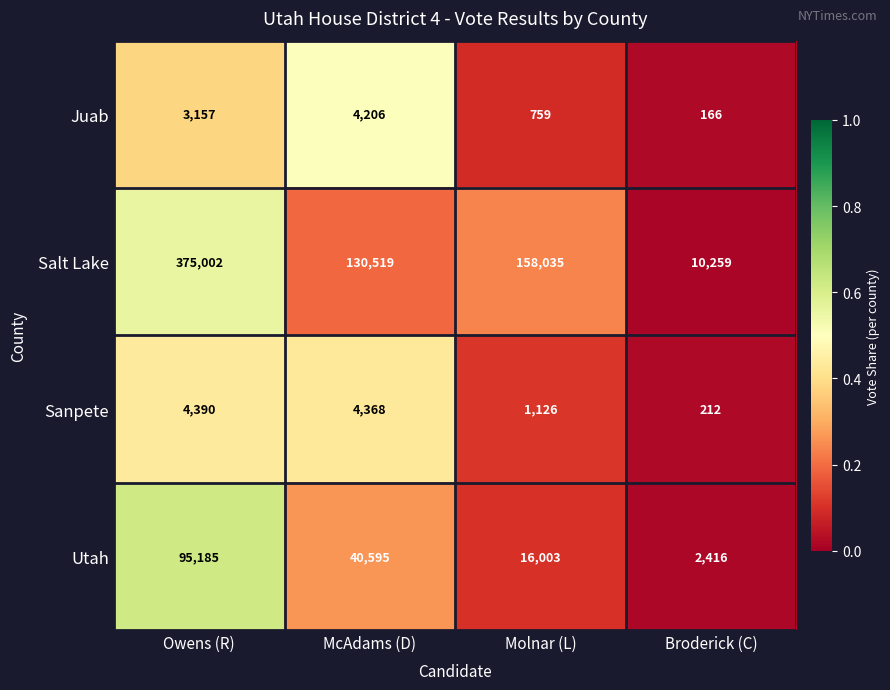

Reading left to right, transcribe all the data shown in this chart.

Juab: Owens (R)=3157	McAdams (D)=4206	Molnar (L)=759	Broderick (C)=166
Salt Lake: Owens (R)=375002	McAdams (D)=130519	Molnar (L)=158035	Broderick (C)=10259
Sanpete: Owens (R)=4390	McAdams (D)=4368	Molnar (L)=1126	Broderick (C)=212
Utah: Owens (R)=95185	McAdams (D)=40595	Molnar (L)=16003	Broderick (C)=2416